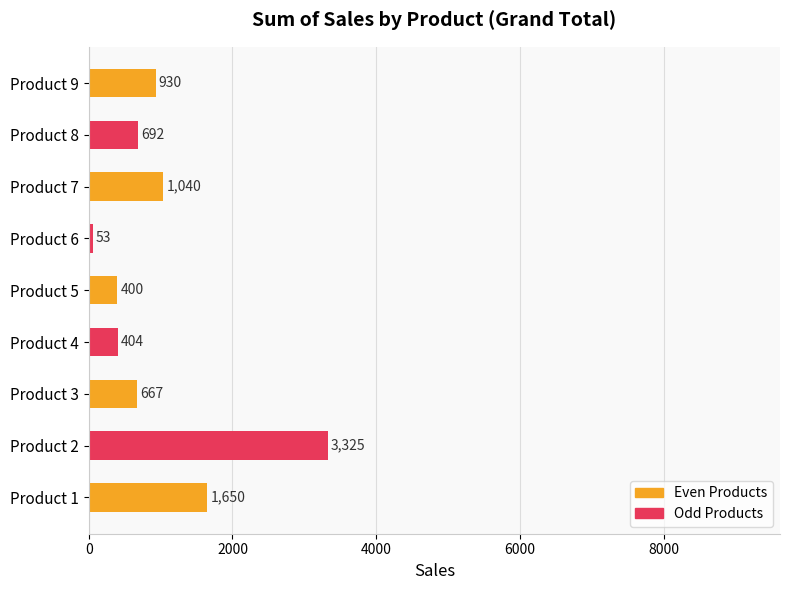

Count the number of categories in the chart.

9